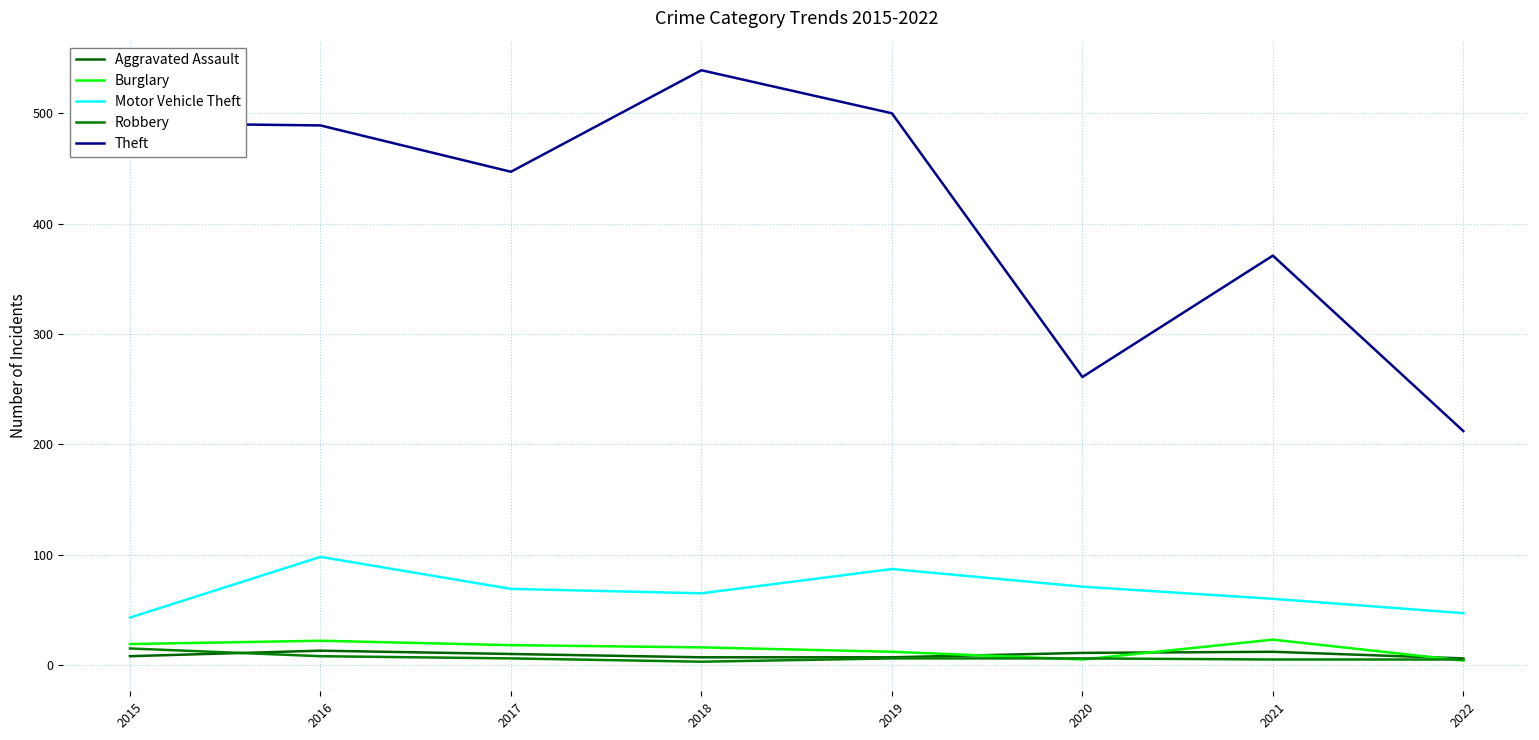

What is the approximate value of Burglary at 2017, to the nearest 10?

20